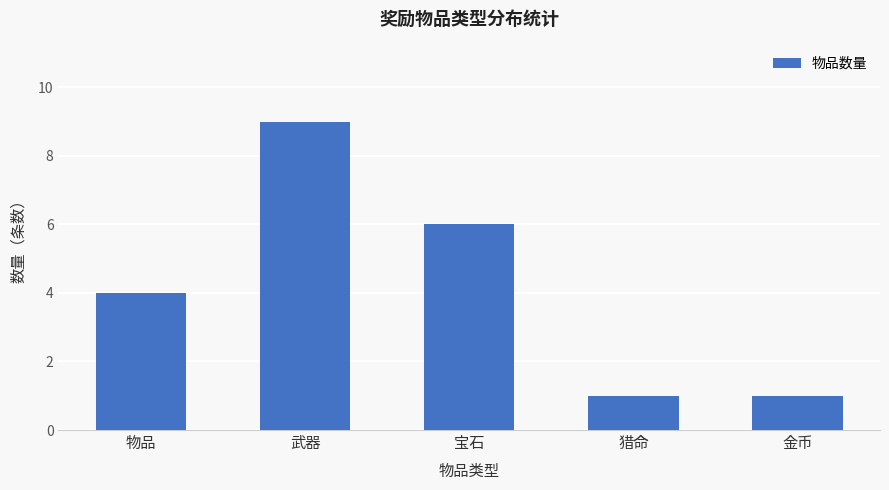

What is the sum of the values at 金币 and 武器?

10